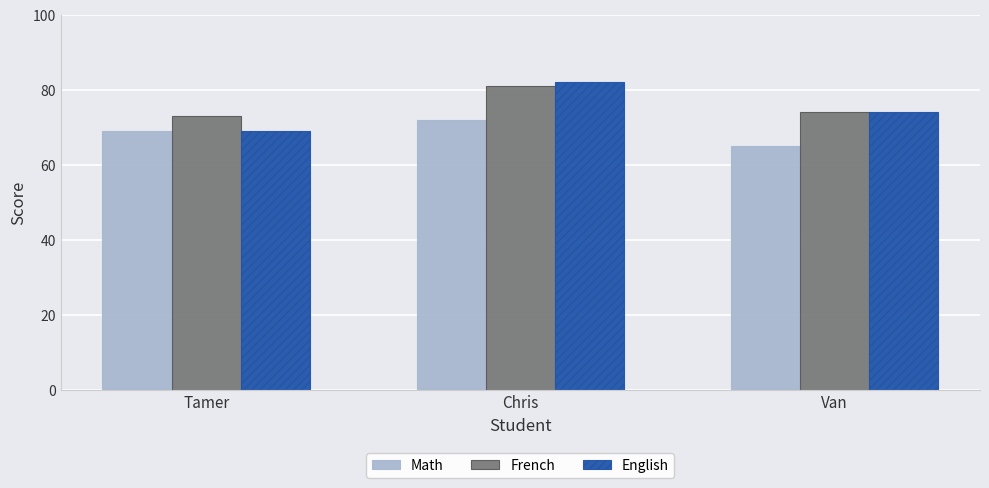

What is the value of the English bar at the 3rd from the left?

74